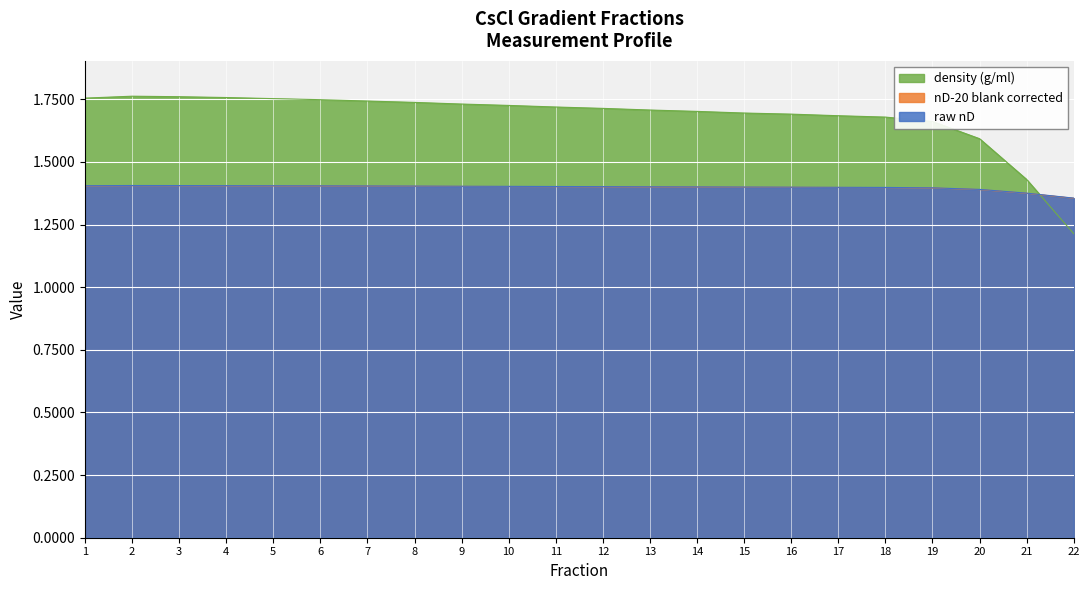

Rank the series at 12 from highest to lowest value.

density (g/ml), raw nD, nD-20 blank corrected